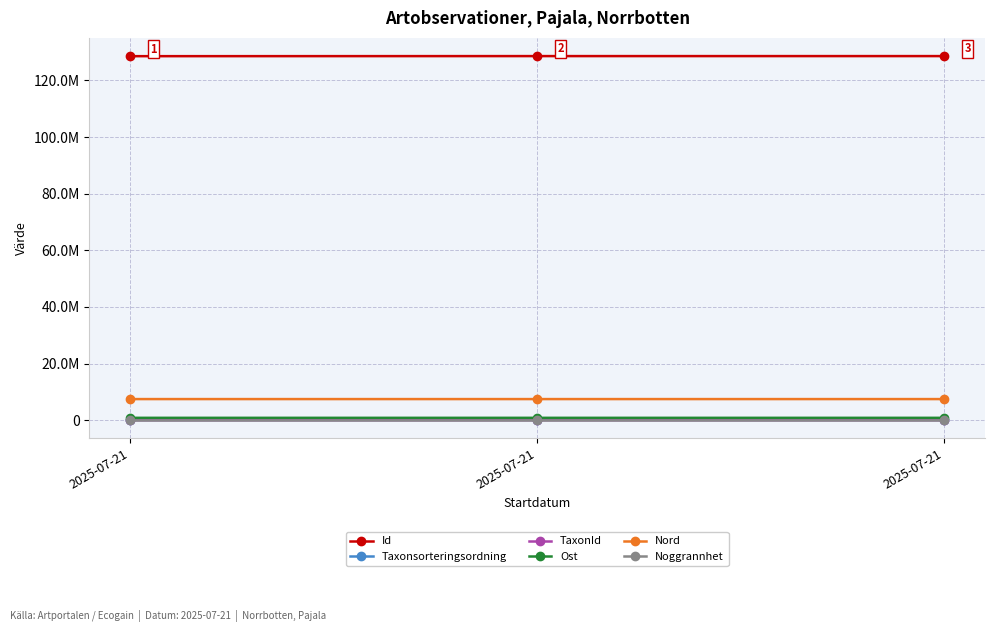

At which category is the sum across all series the highest?

2025-07-21